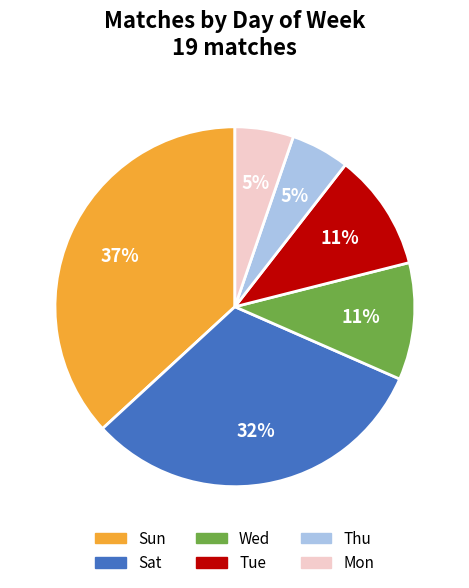

Combined, do Mon and Sat account for over 50%?

No